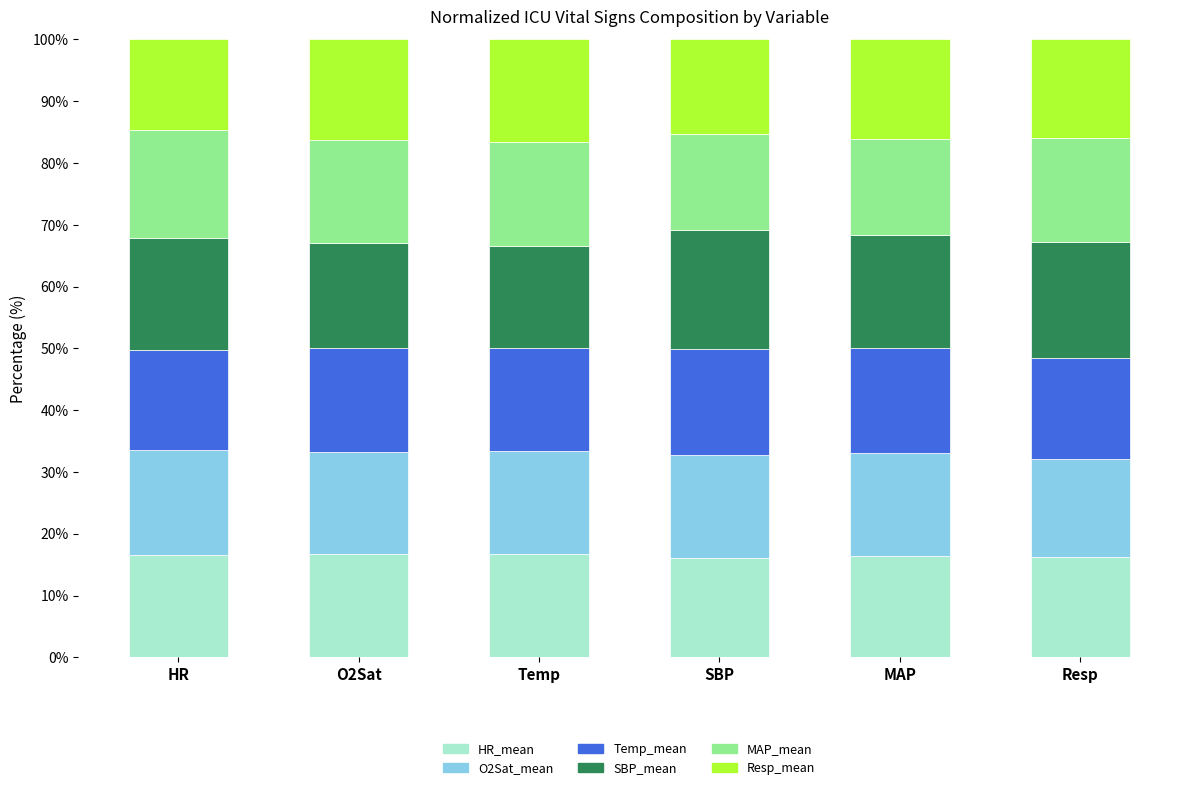

What is the maximum value for HR_mean?

16.7